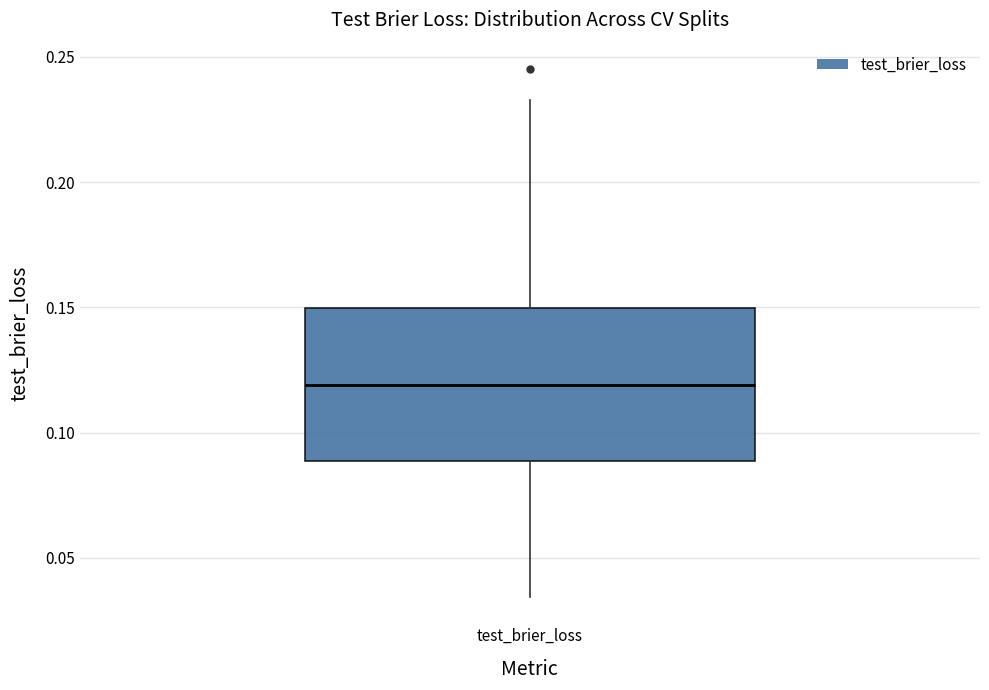

Transcribe this box plot: give where the median line is, the range the box spans, and where the two whiskers end, as read against the y-axis. The values are not printed on the chart, so give them approximately, as read against the axis.

median 0.120, box 0.090 to 0.150, whiskers 0.035 to 0.235